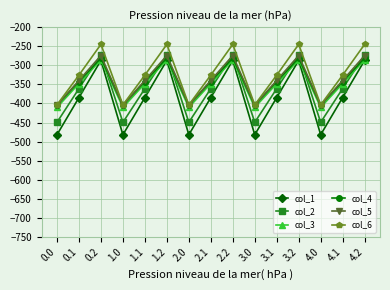

What is the maximum value for col_1?

-287.1